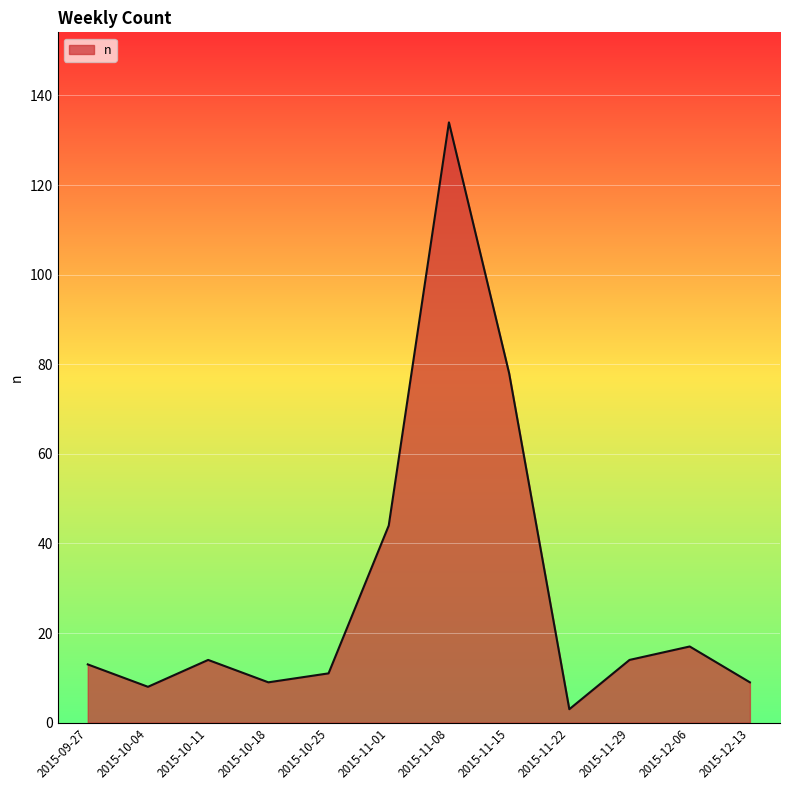

True or false: the data shows 9 at 2015-10-18.

True